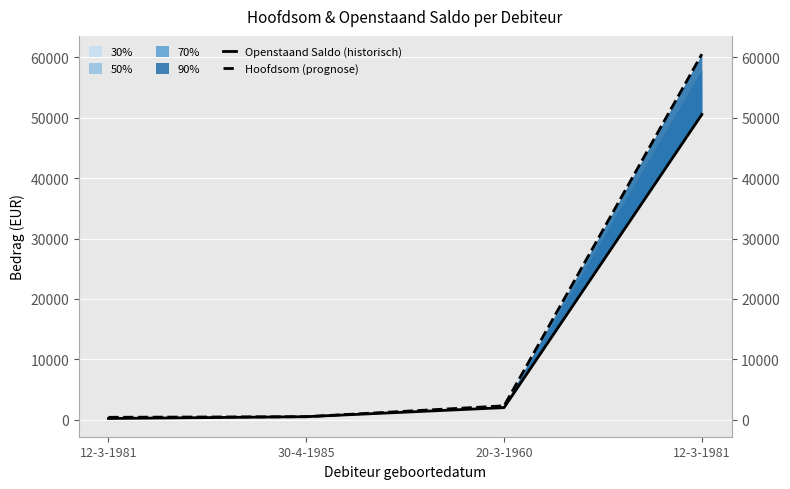

Rank the series by their maximum value, from highest to lowest.

Hoofdsom (prognose), Openstaand Saldo (historisch)